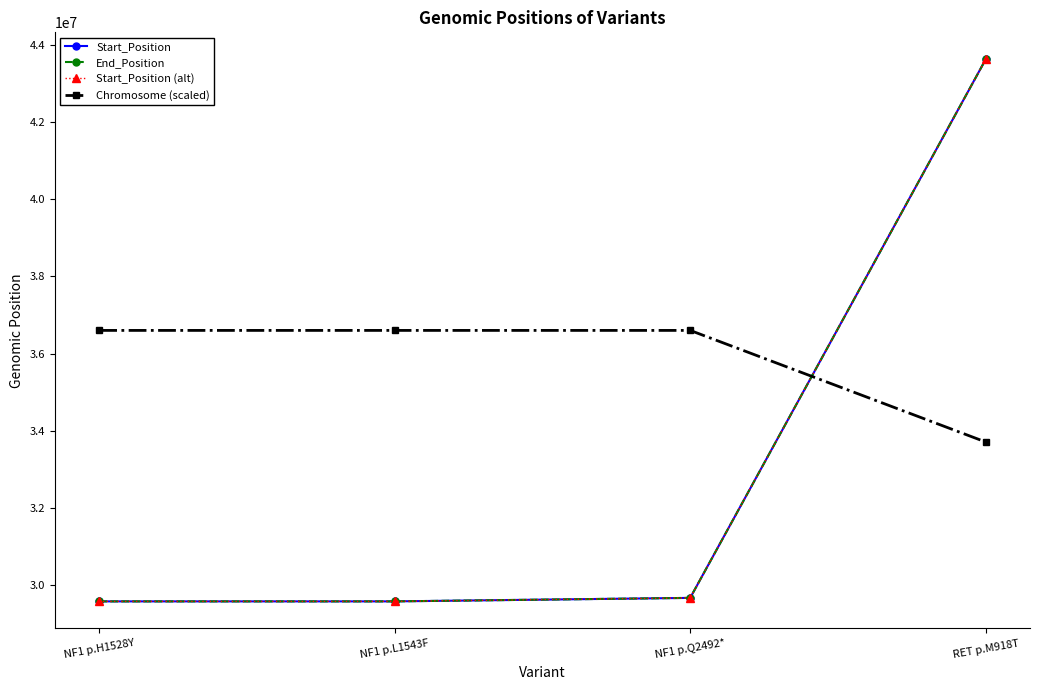

What position from the right is NF1 p.L1543F?

3